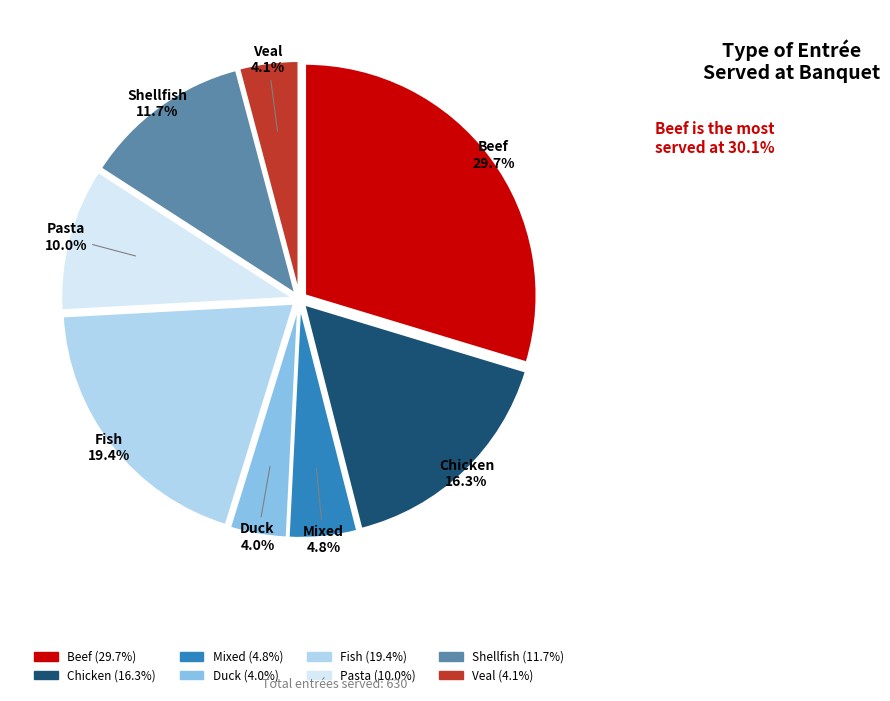

Does Fish account for over 50% of the chart?

No